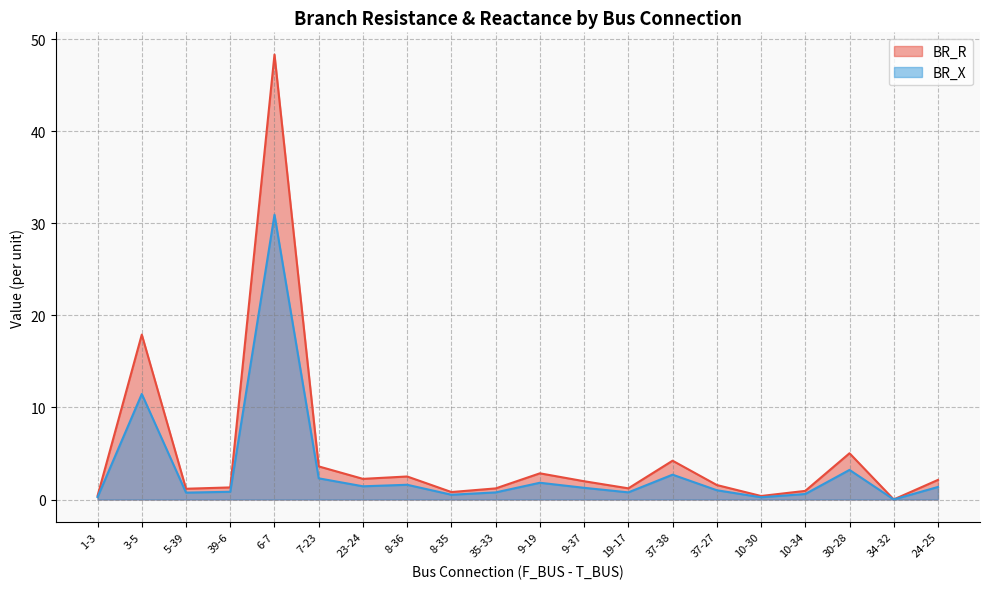

Which category has the lowest value across all series?

34-32